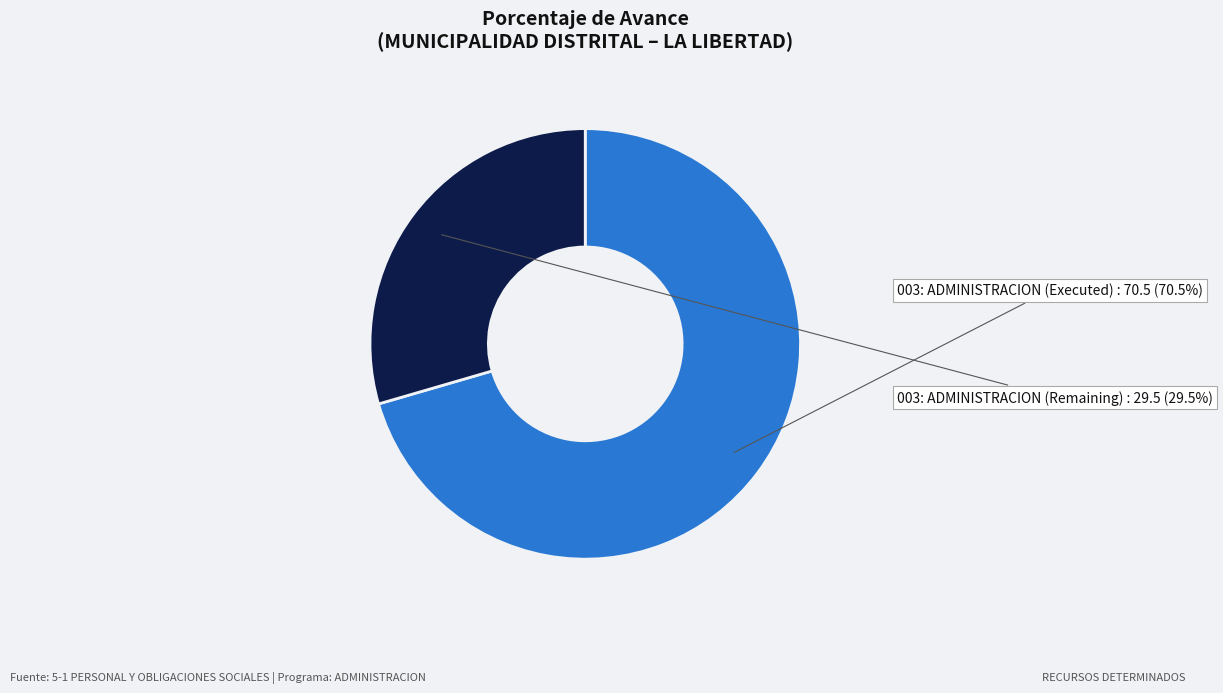

Between 003: ADMINISTRACION (Remaining) and 003: ADMINISTRACION (Executed), which is larger?

003: ADMINISTRACION (Executed)